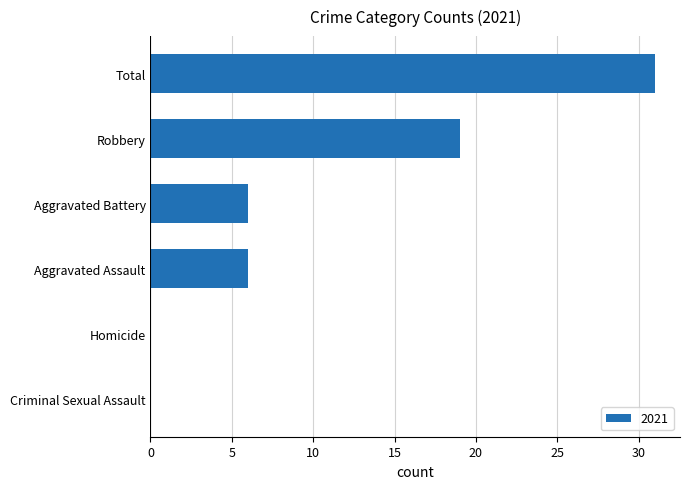

Between Robbery and Aggravated Assault, which is larger?

Robbery